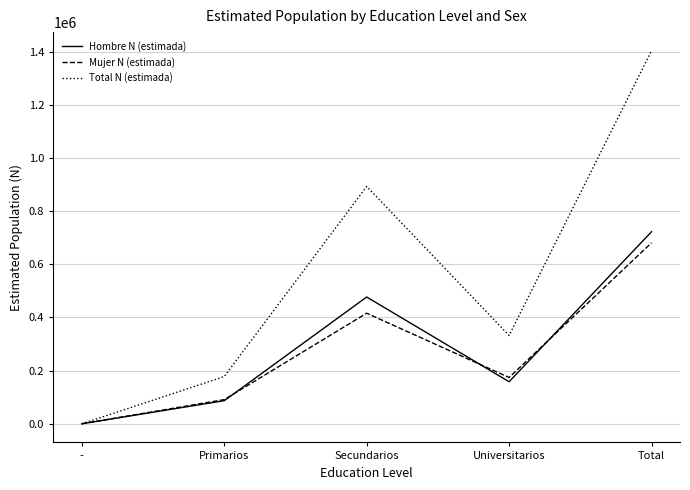

Where does the Total N (estimada) series first go above 332205?

Secundarios